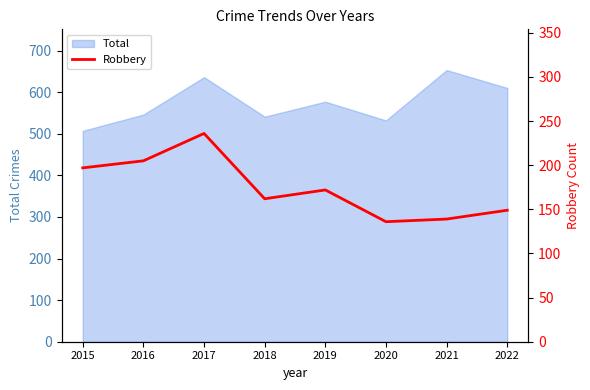

At which category does the data reach its first local valley?

2018